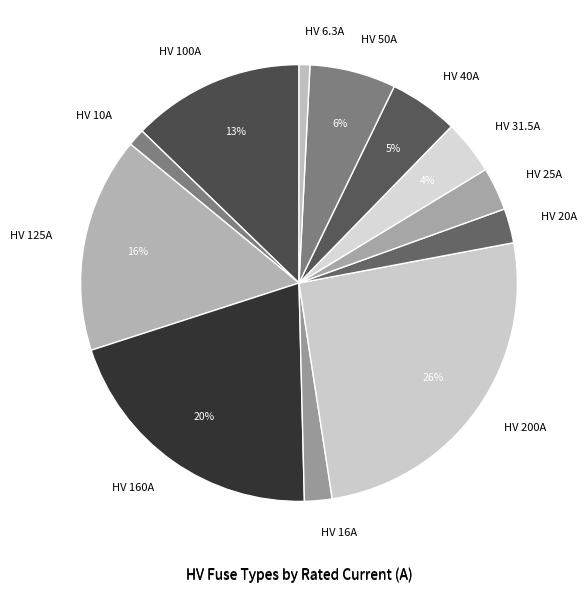

To the nearest percent, what is the average slice percentage?

8%